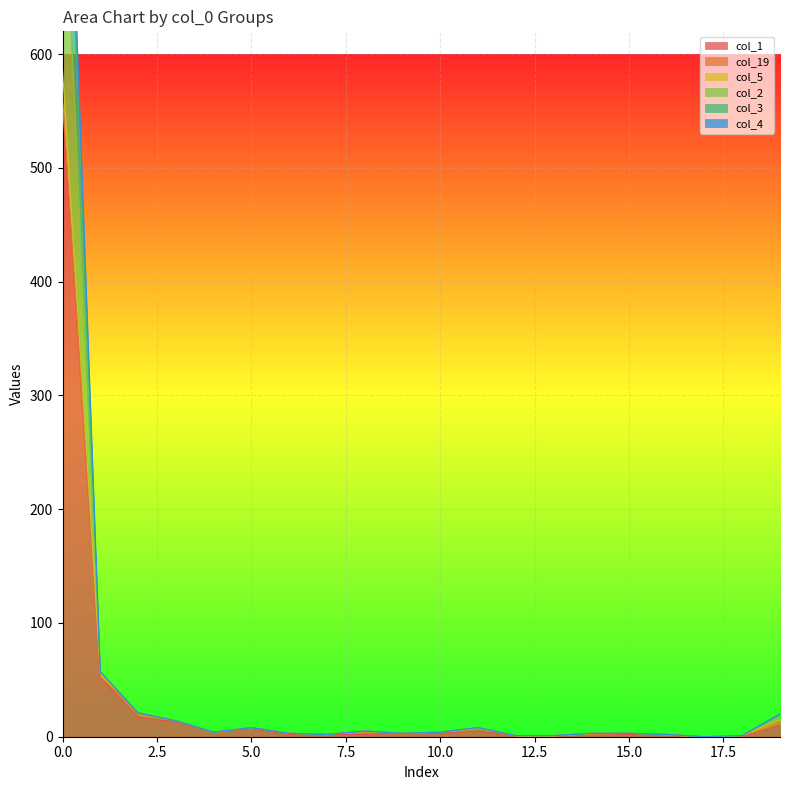

Where is the first local minimum for col_1?

4